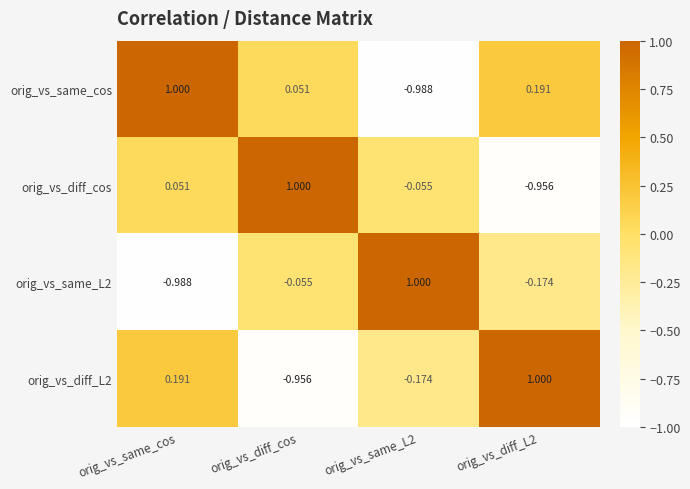

At which category is the sum across all series the highest?

orig_vs_same_cos